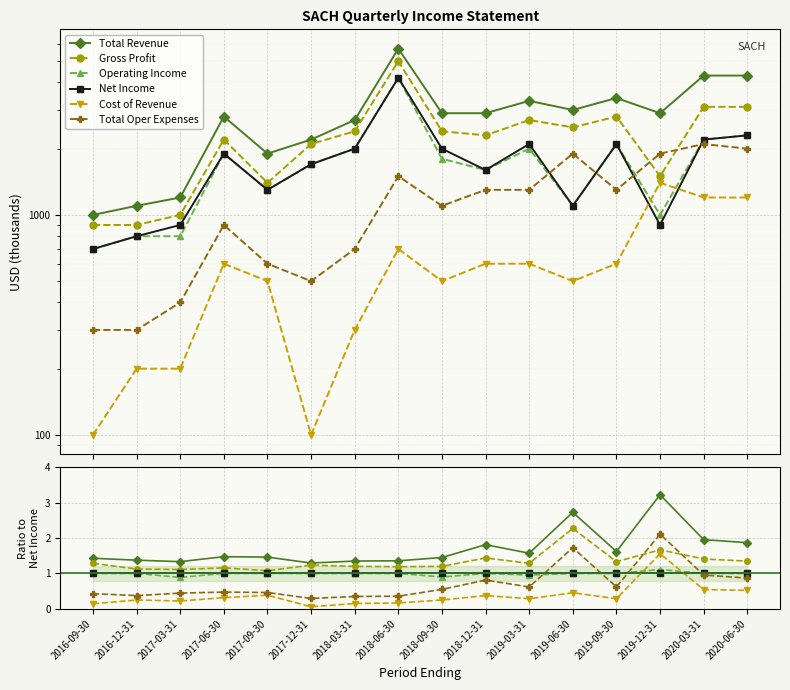

What is the difference between the second highest and second lowest values in the Cost of Revenue series?

0.4